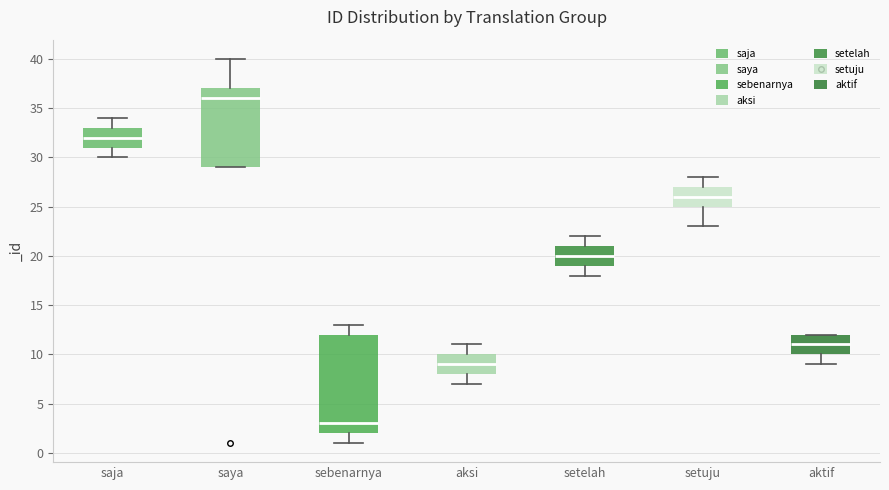

Reading left to right, read every box against the y-axis: the position of its median line, the range the box covers, and the ends of its whiskers. The values are not printed on the chart, so give them approximately, as read against the axis.

saja: median 32, box 31 to 33, whiskers 30 to 34
saya: median 36, box 29 to 37, whiskers 29 to 40
sebenarnya: median 3, box 2 to 12, whiskers 1 to 13
aksi: median 9, box 8 to 10, whiskers 7 to 11
setelah: median 20, box 19 to 21, whiskers 18 to 22
setuju: median 26, box 25 to 27, whiskers 23 to 28
aktif: median 11, box 10 to 12, whiskers 9 to 12